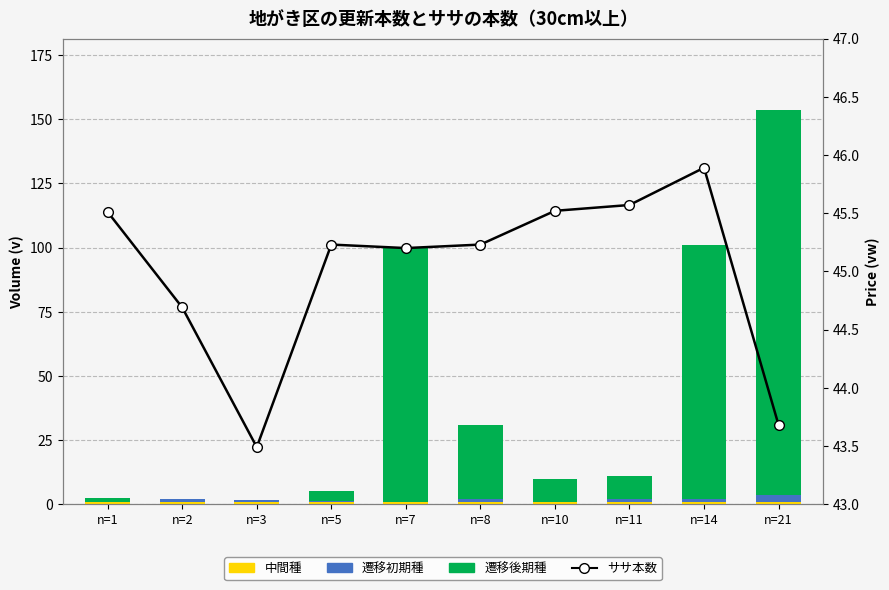

List the labels in order of 中間種 value, smallest first.

n=1, n=2, n=3, n=5, n=7, n=8, n=10, n=11, n=14, n=21